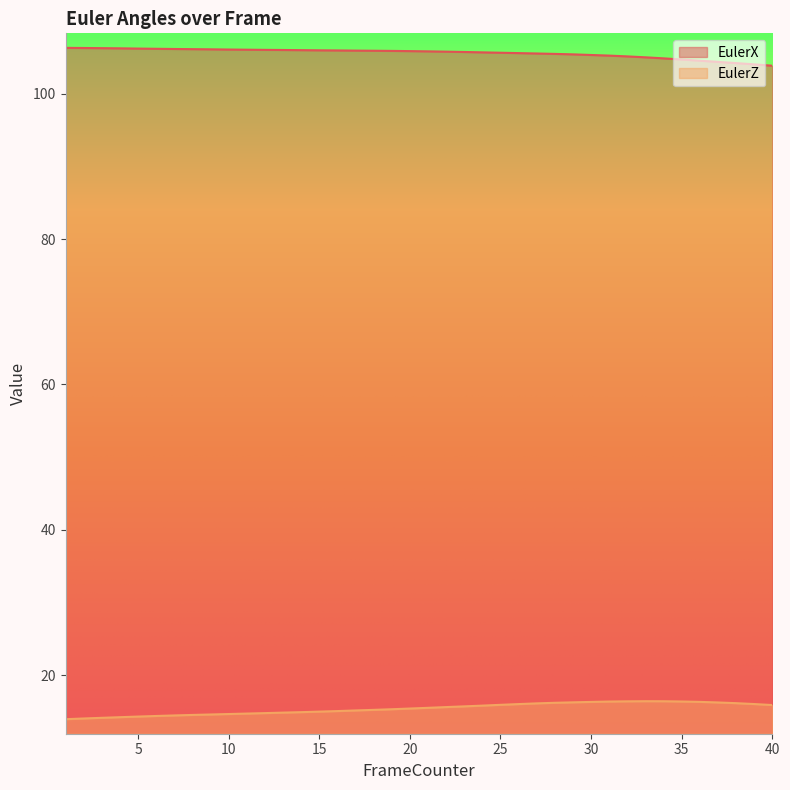

Rank the series by their average value, from lowest to highest.

EulerZ, EulerX